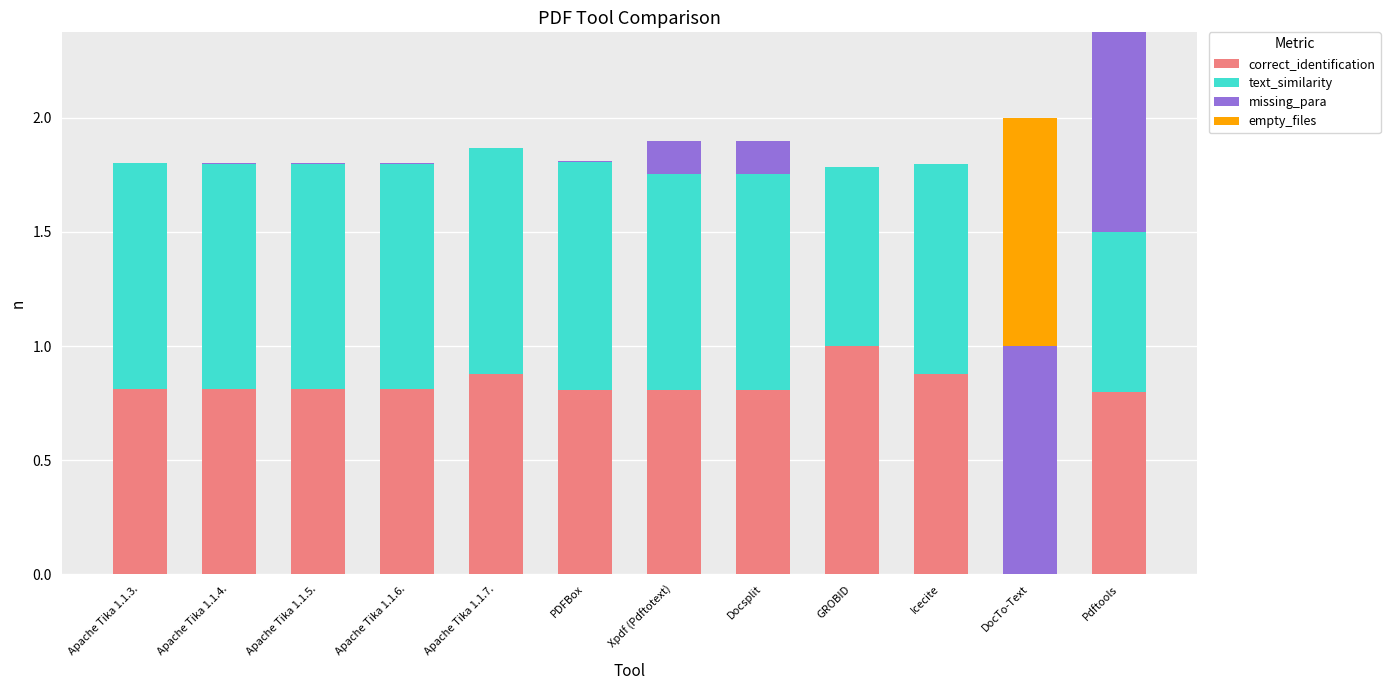

Are the bars grouped side by side (vs. stacked)?

No